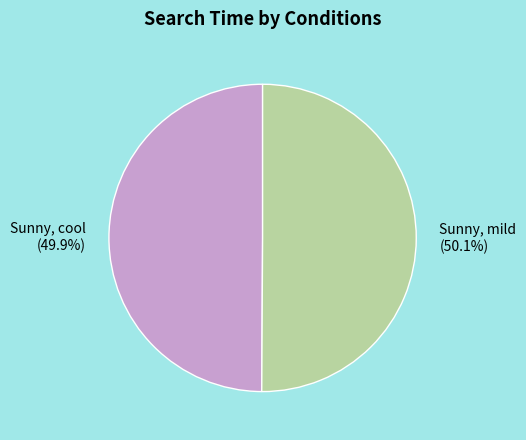

Does any single category account for the majority?

Yes